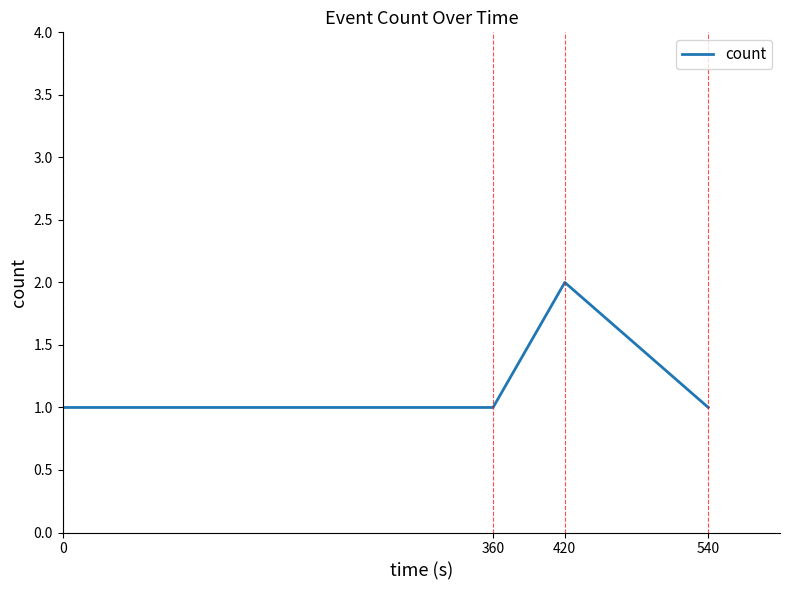

What is the difference between the values at 0 and 420?

1